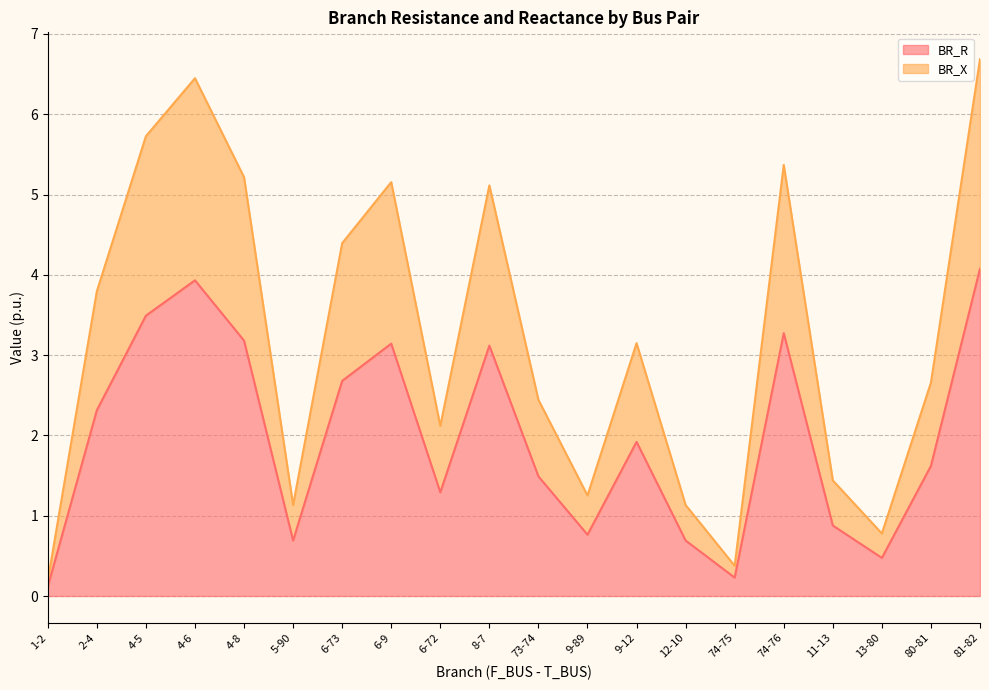

How many interior local valleys does the BR_R series have?

5